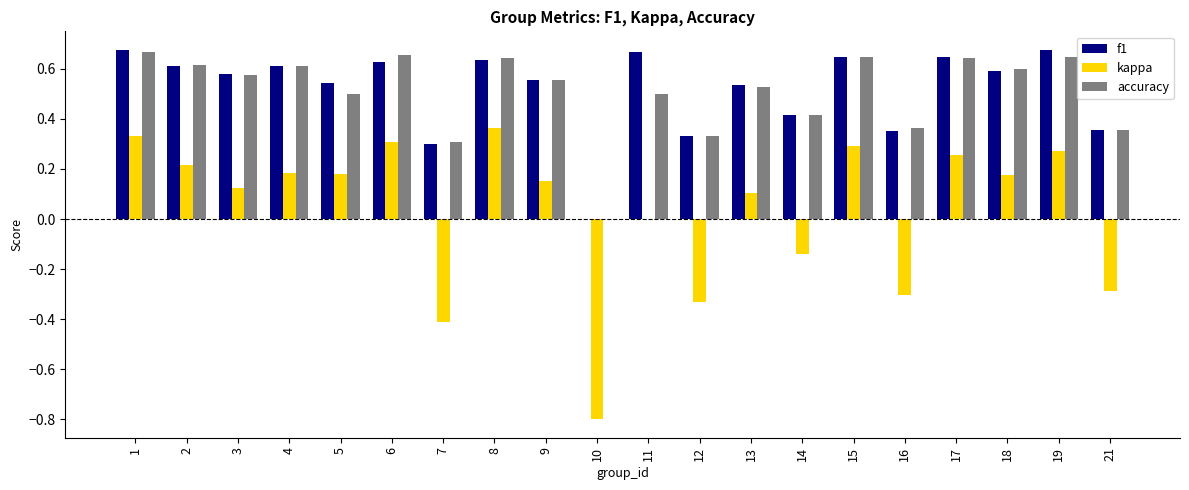

What is the sum of the accuracy values at 19 and 17?

1.3